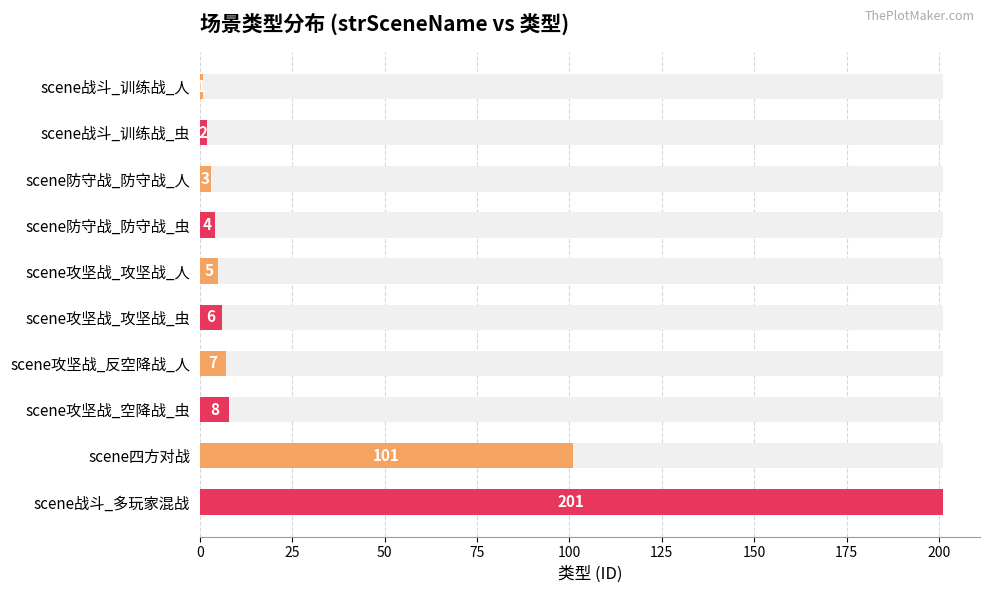

Does the chart contain stacked bars?

No